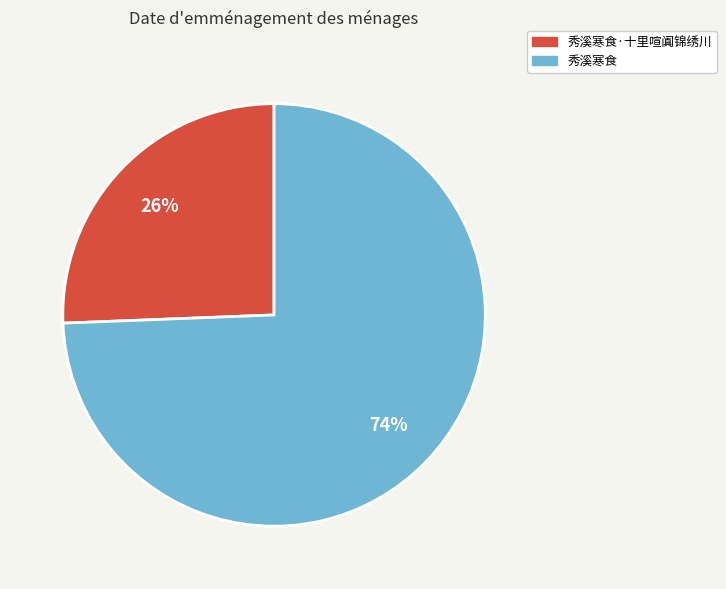

To the nearest percent, what is the average slice percentage?

50%